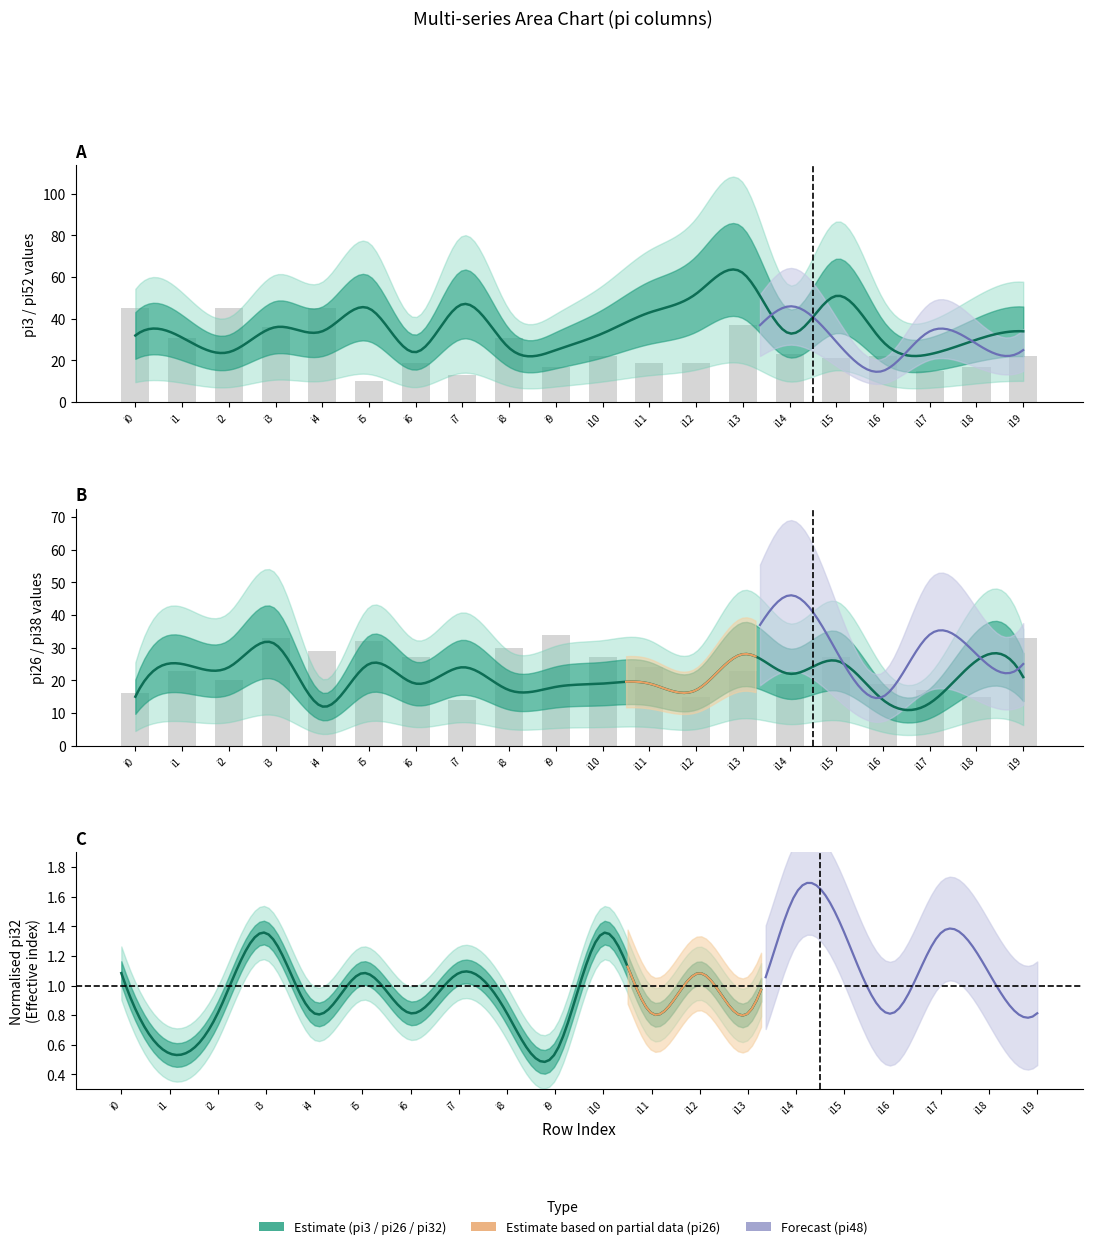

The value of pi38 at i2 is 20. True or false?

True